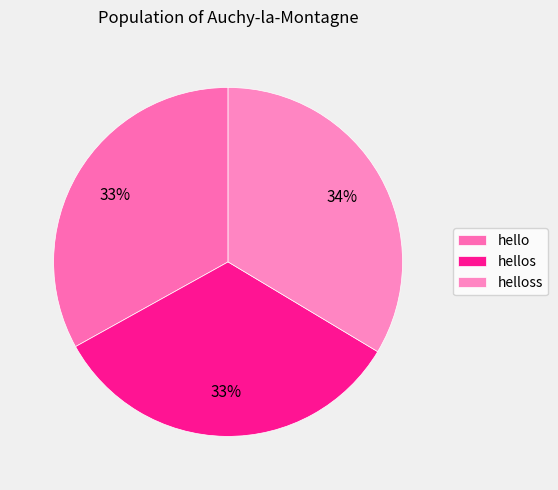

Is it true that hello is 41% of the pie?

False